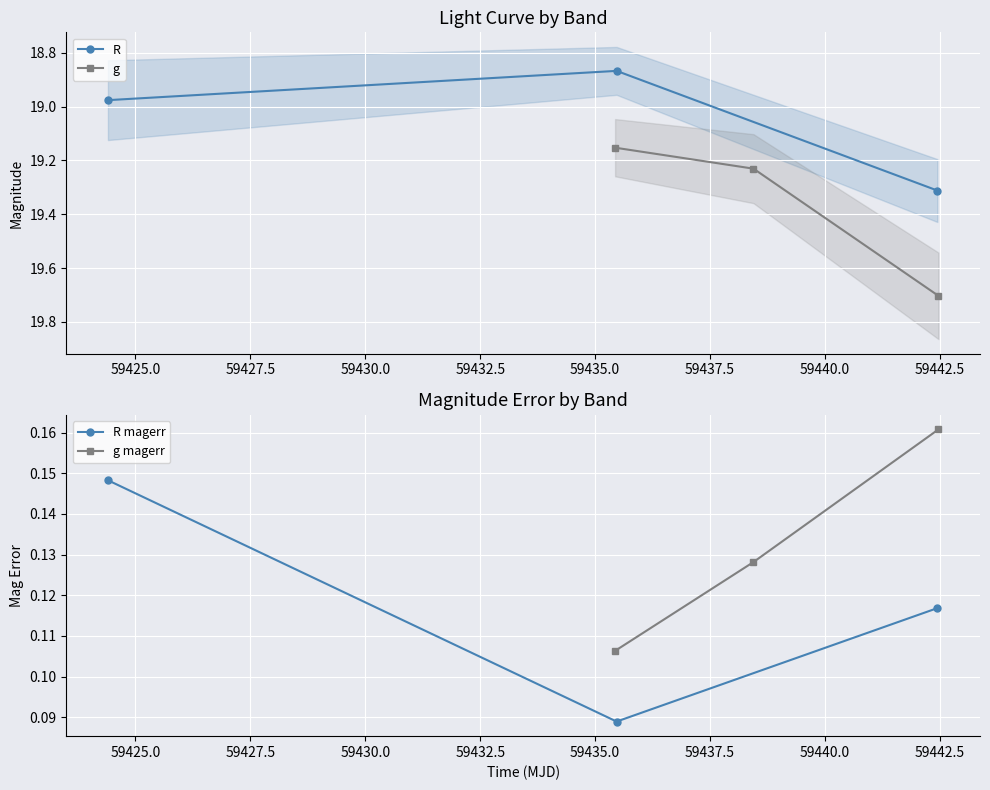

Reading left to right, list all the values displayed in this chart.

R: 19.0	18.9	19.3
g: 19.2	19.2	19.7
R magerr: 0.1	0.1	0.1
g magerr: 0.1	0.1	0.2